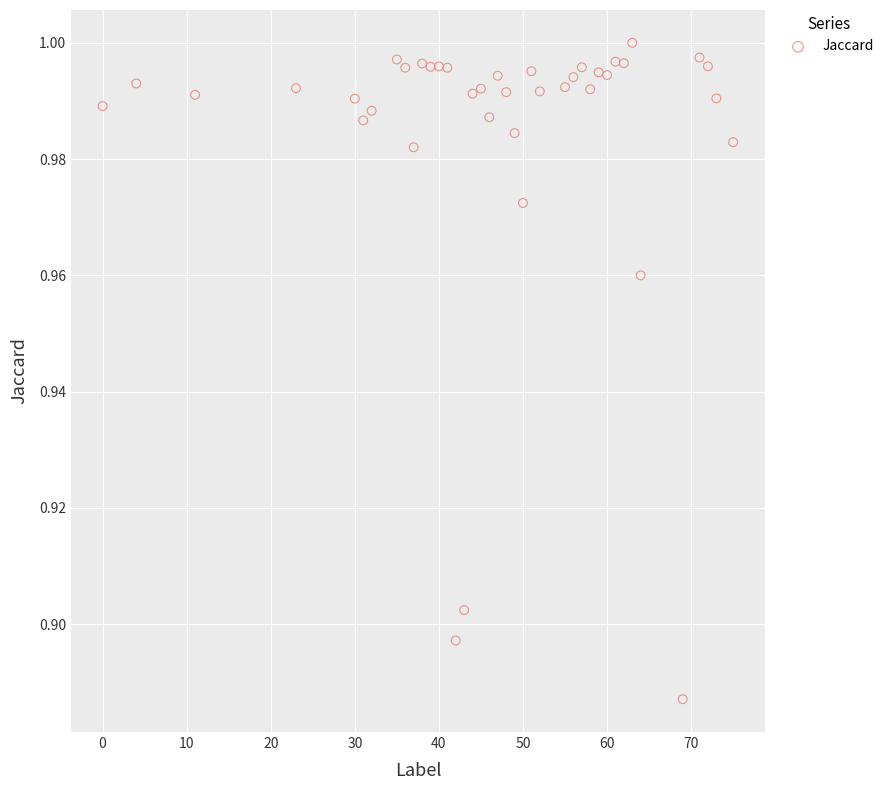

What is the range of X values (max minus min)?

75.0